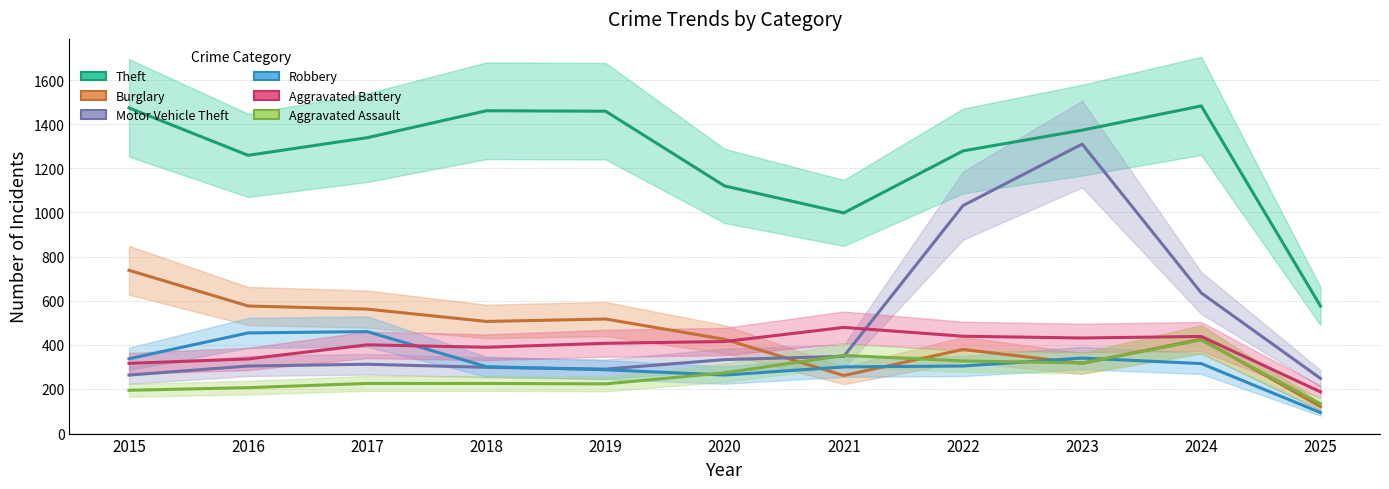

At which category does Burglary reach its first local peak?

2019